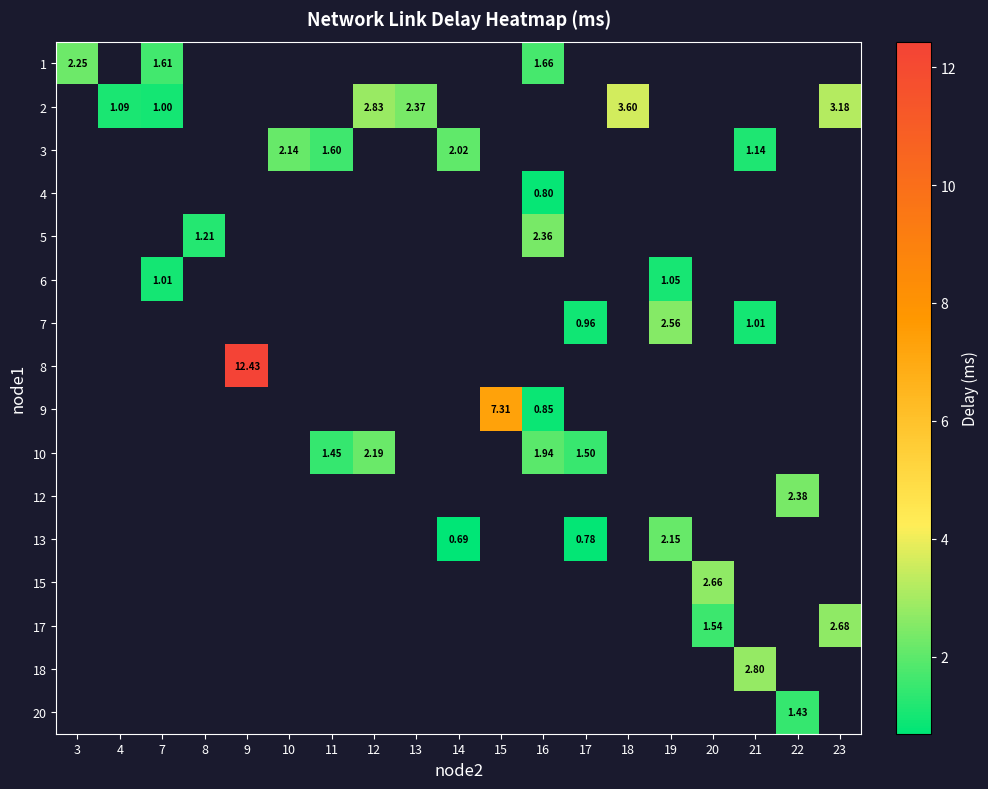

At how many categories does at least one series exceed 1?

19